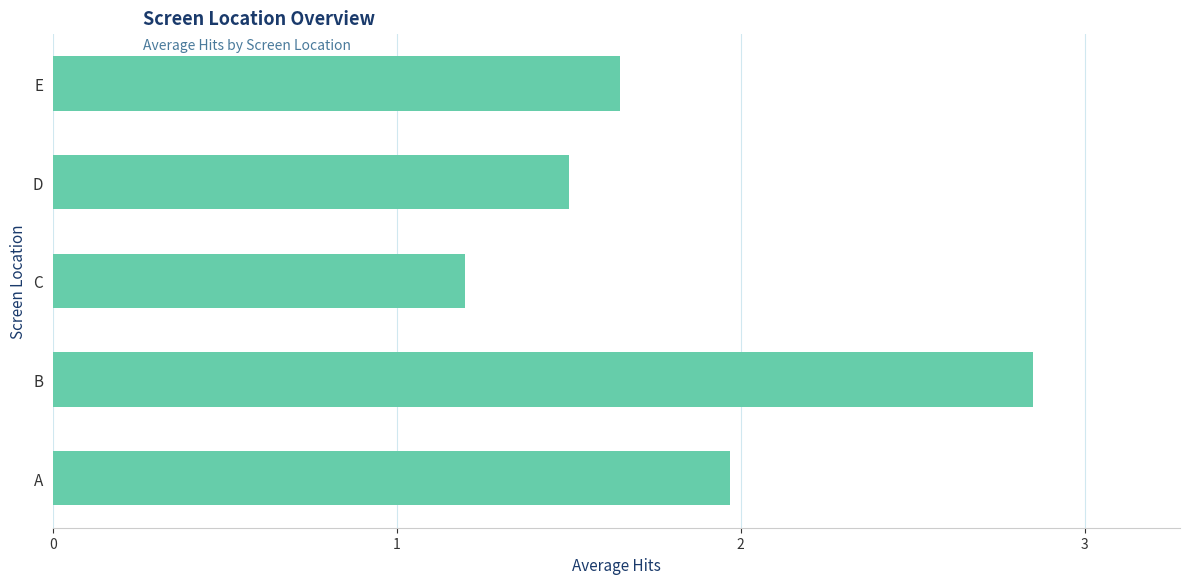

List the labels in order of value, largest first.

B, A, E, D, C